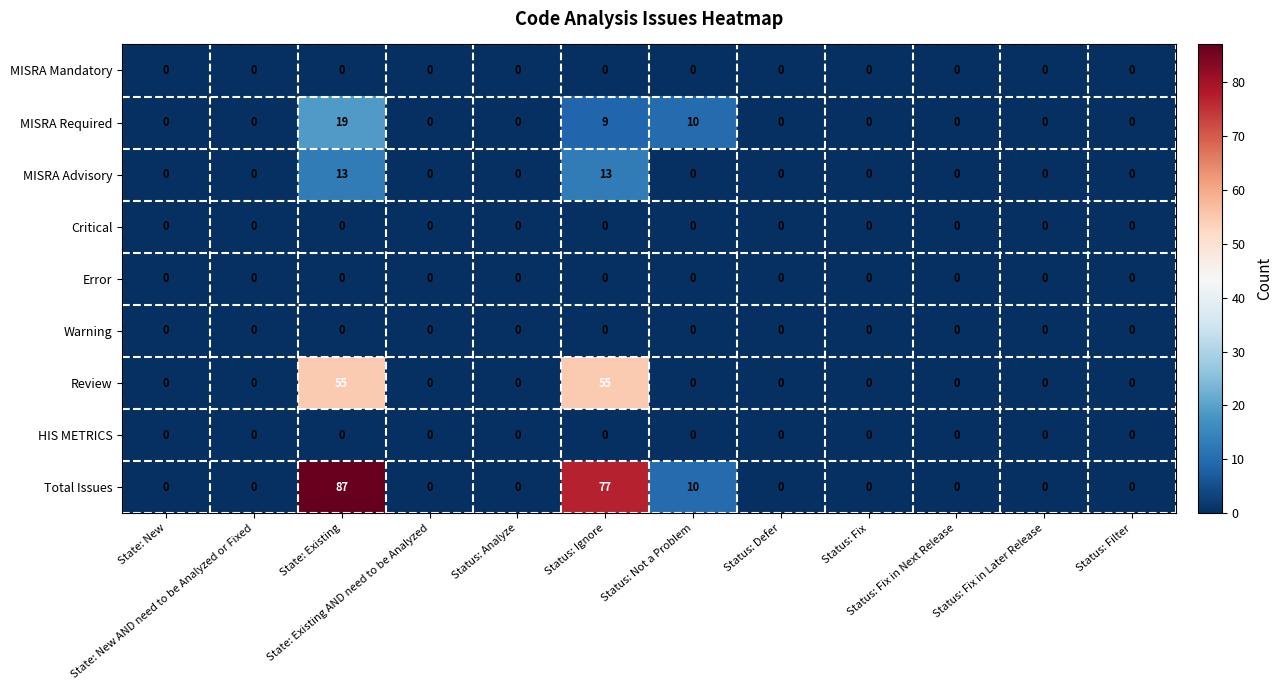

What is the maximum value for Review?

55